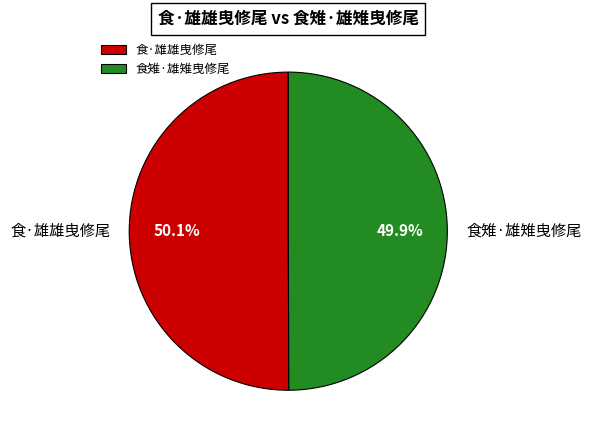

Does any single category account for the majority?

Yes